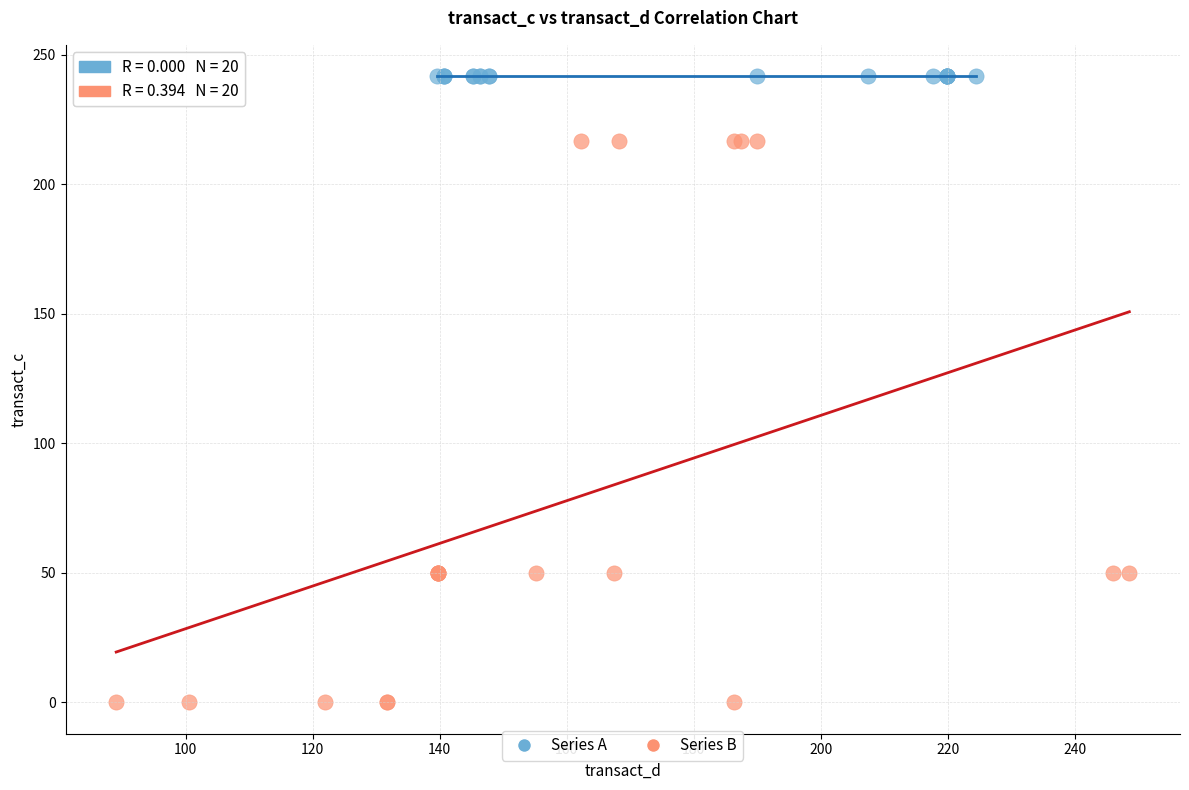

Which series reaches the minimum Y coordinate?

Series B